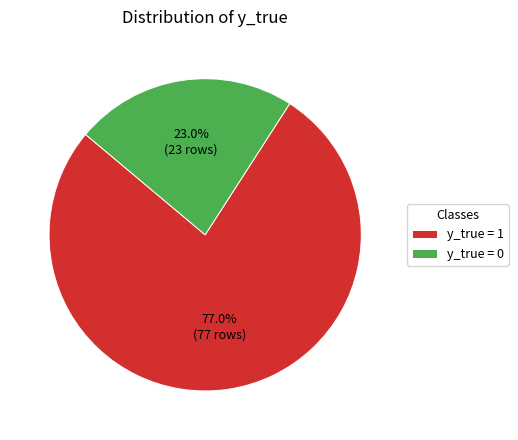

Which category has the smallest portion of the pie?

y_true = 0